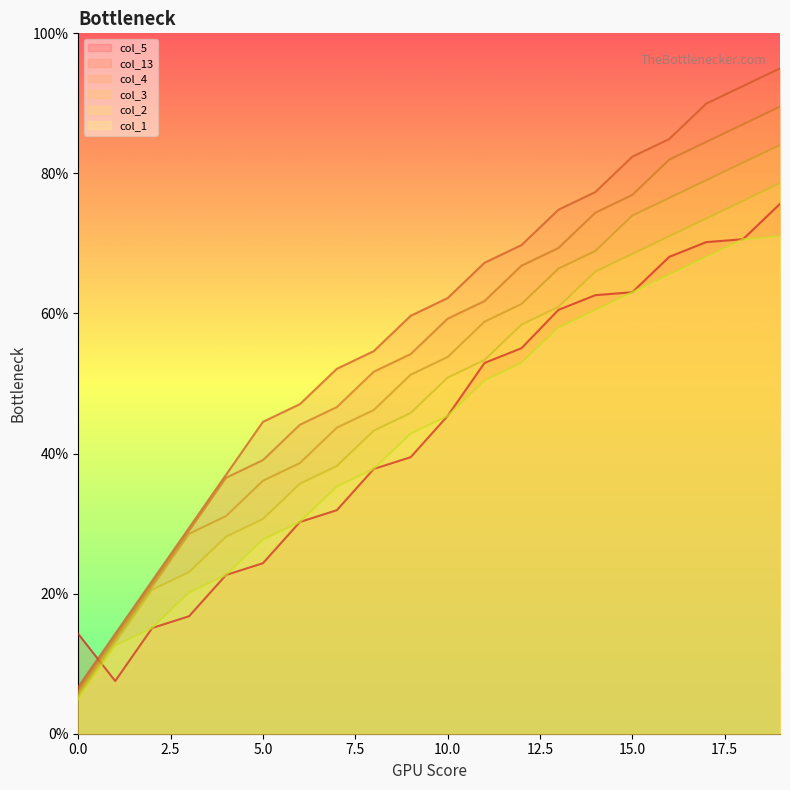

Reading left to right, extract all data points from this chart.

col_5: 0=14.3	1=7.5	2=15.1	3=16.8	4=22.7	5=24.3	6=30.2	7=31.9	8=37.8	9=39.5	10=45.4	11=52.9	12=55.0	13=60.5	14=62.6	15=63.0	16=68.1	17=70.2	18=70.6	19=75.7
col_13: 0=6.7	1=14.3	2=21.8	3=29.4	4=37.0	5=44.5	6=47.1	7=52.1	8=54.6	9=59.7	10=62.2	11=67.2	12=69.8	13=74.8	14=77.3	15=82.4	16=84.9	17=90.0	18=92.5	19=95.0
col_4: 0=6.3	1=13.8	2=21.4	3=29.0	4=36.5	5=39.1	6=44.1	7=46.6	8=51.7	9=54.2	10=59.3	11=61.8	12=66.8	13=69.3	14=74.4	15=76.9	16=82.0	17=84.5	18=87.0	19=89.5
col_3: 0=5.8	1=13.4	2=21.0	3=28.6	4=31.1	5=36.1	6=38.6	7=43.7	8=46.2	9=51.3	10=53.8	11=58.8	12=61.4	13=66.4	14=68.9	15=74.0	16=76.5	17=79.0	18=81.5	19=84.1
col_2: 0=5.4	1=13.0	2=20.6	3=23.1	4=28.1	5=30.7	6=35.7	7=38.2	8=43.3	9=45.8	10=50.8	11=53.4	12=58.4	13=60.9	14=66.0	15=68.5	16=71.0	17=73.6	18=76.1	19=78.6
col_1: 0=5.0	1=12.6	2=15.1	3=20.1	4=22.7	5=27.7	6=30.2	7=35.3	8=37.8	9=42.9	10=45.4	11=50.4	12=52.9	13=58.0	14=60.5	15=63.0	16=65.6	17=68.1	18=70.6	19=71.0